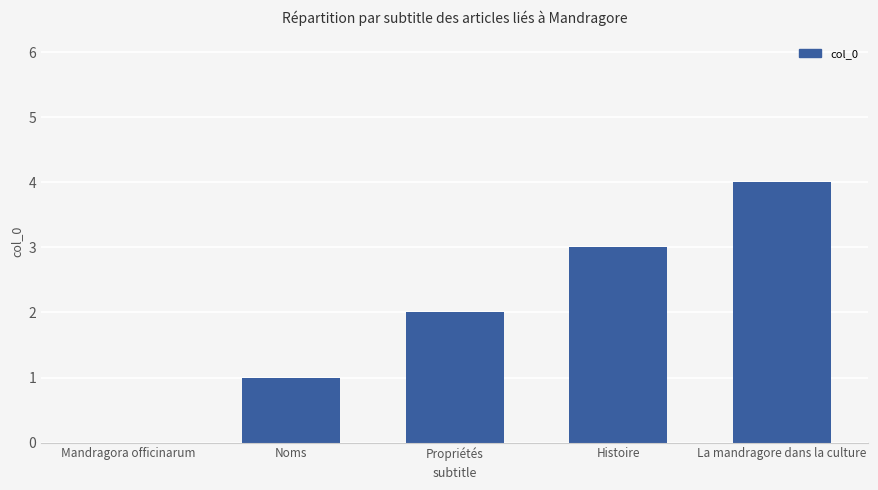

True or false: the data shows 1 at Histoire.

False